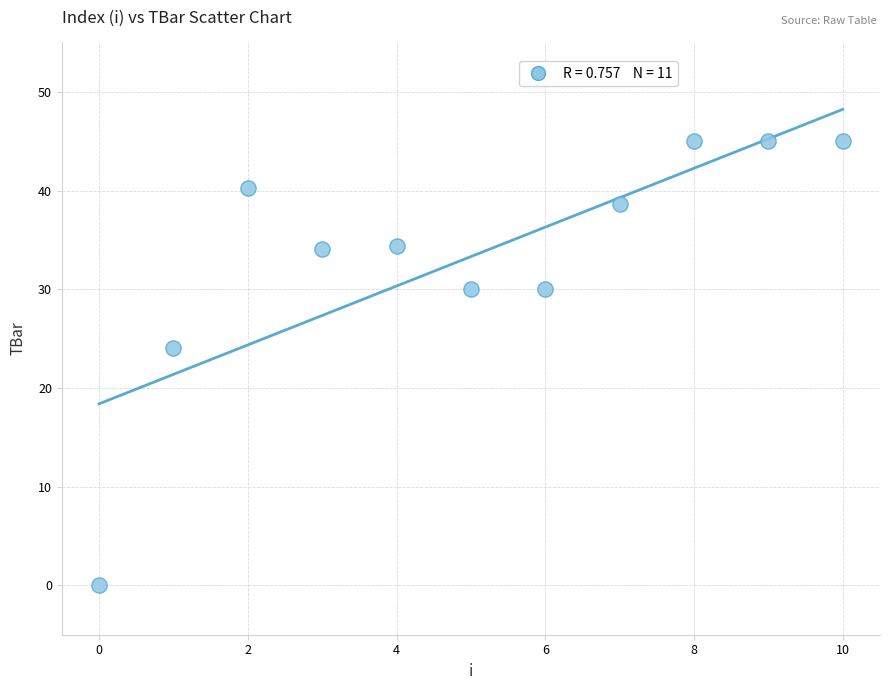

What Y value in the scatter plot is closest to 22?

24.0